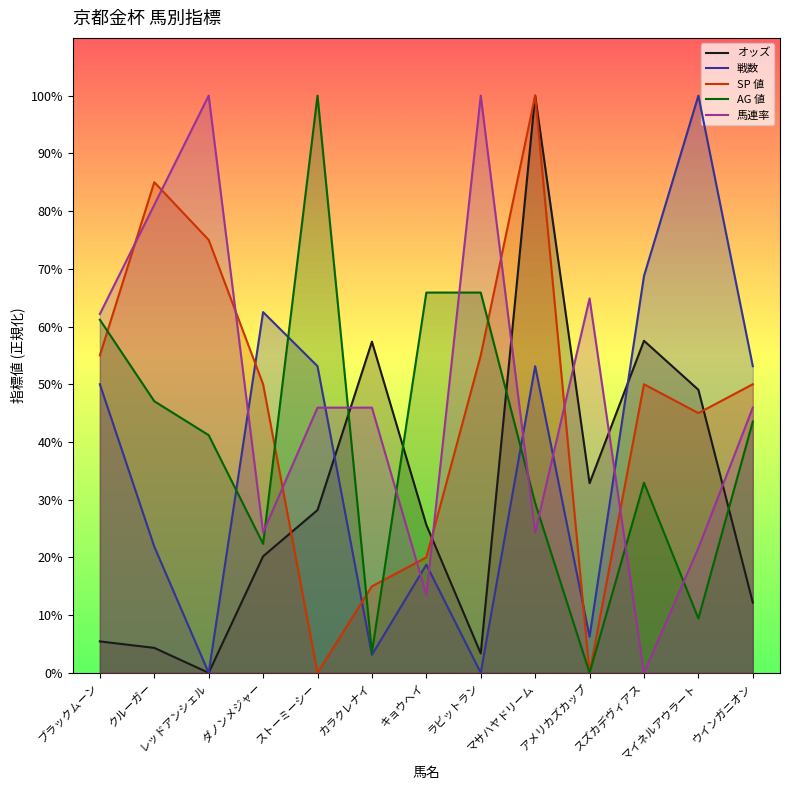

Rank the categories by 戦数 value from highest to lowest.

マイネルアウラート, スズカデヴィアス, ダノンメジャー, ストーミーシー, マサハヤドリーム, ウインガニオン, ブラックムーン, クルーガー, キョウヘイ, アメリカズカップ, カラクレナイ, レッドアンシェル, ラビットラン